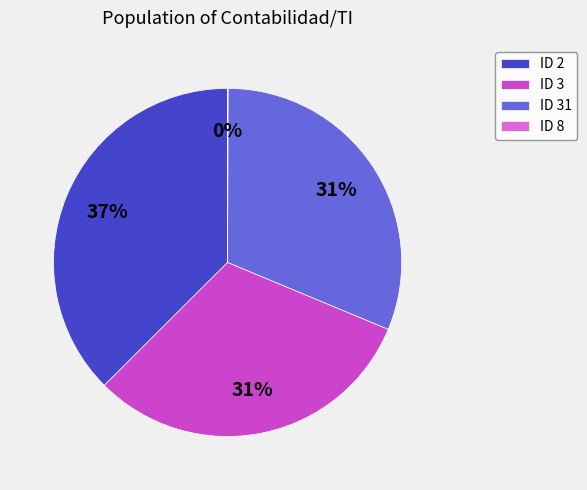

Which has a higher value, ID 3 or ID 2?

ID 2